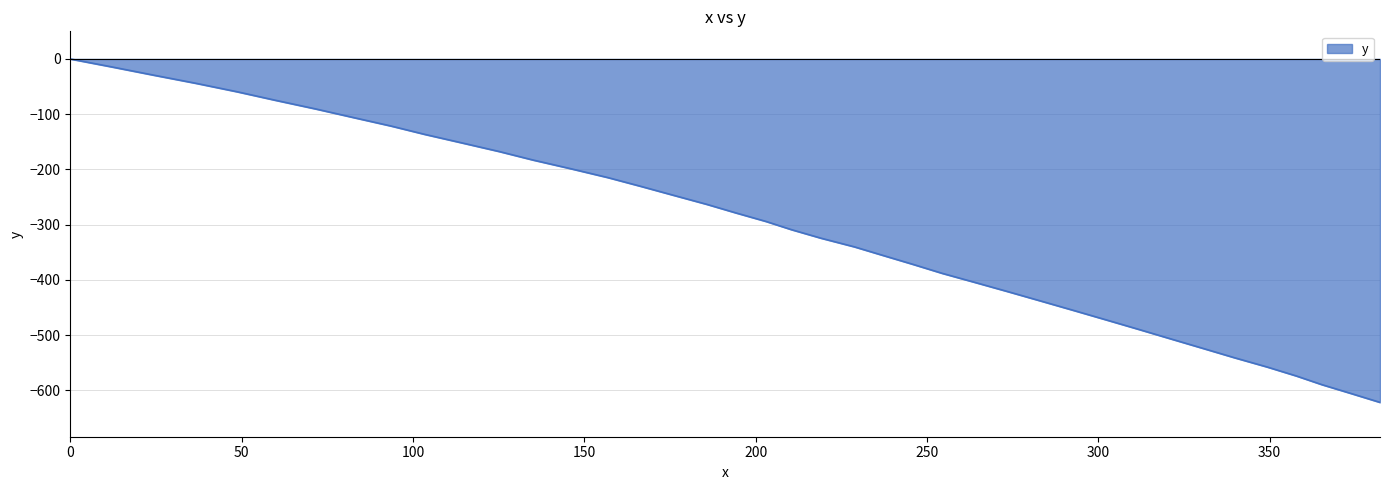

What is the smallest value displayed?

-621.7